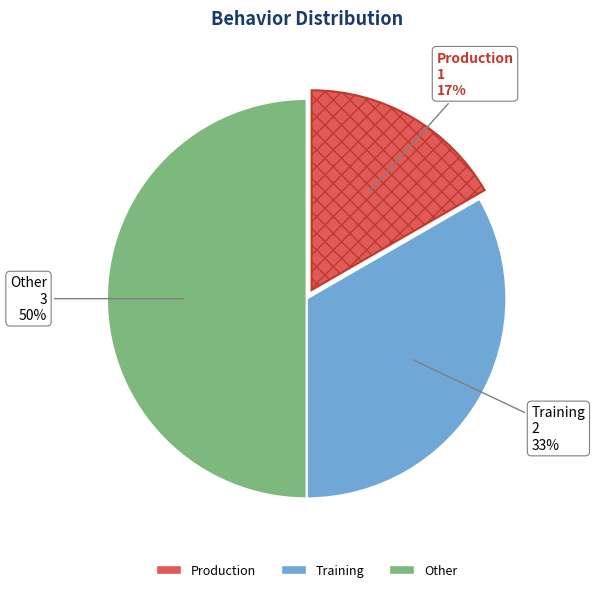

Which has a higher value, Production or Training?

Training